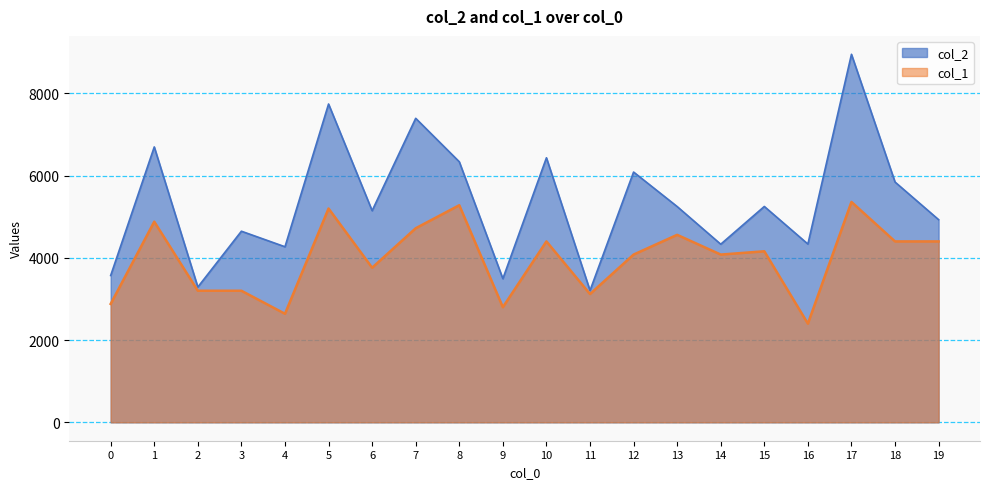

The value of col_1 at 14 is 4080. True or false?

True